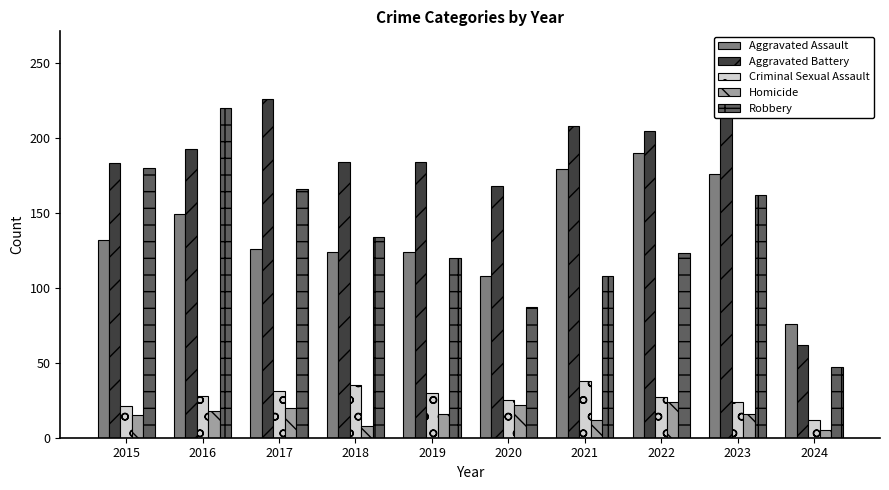

How many groups of bars are there?

10